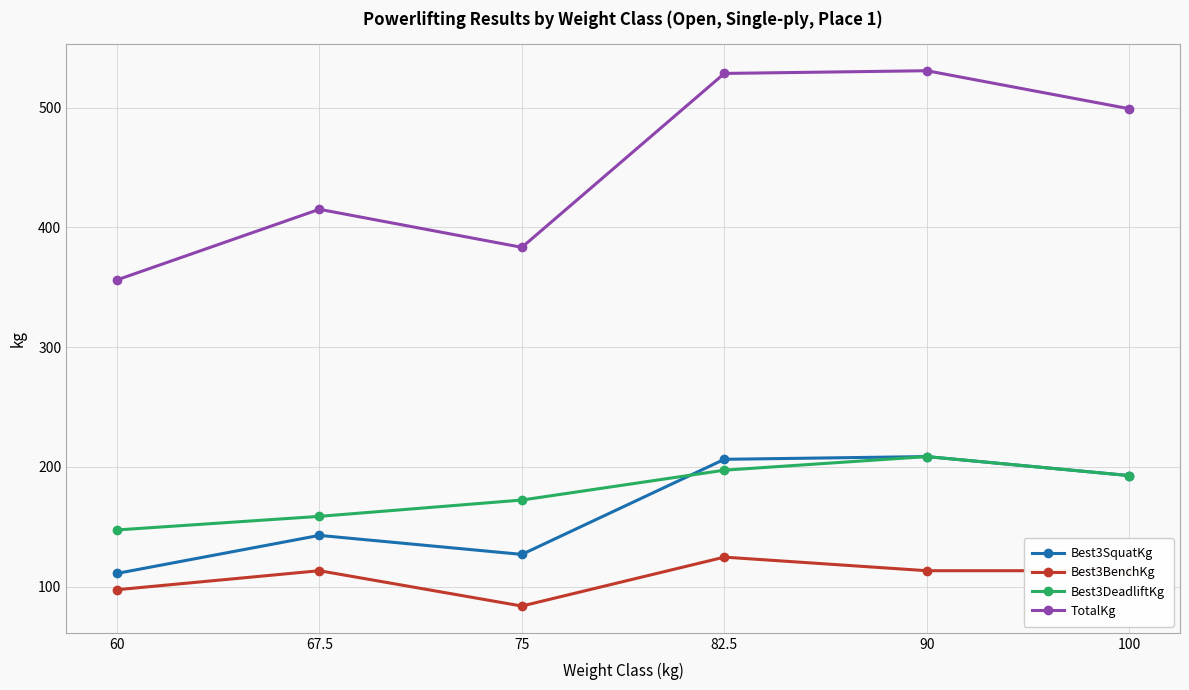

True or false: Best3BenchKg and TotalKg cross at least once.

False